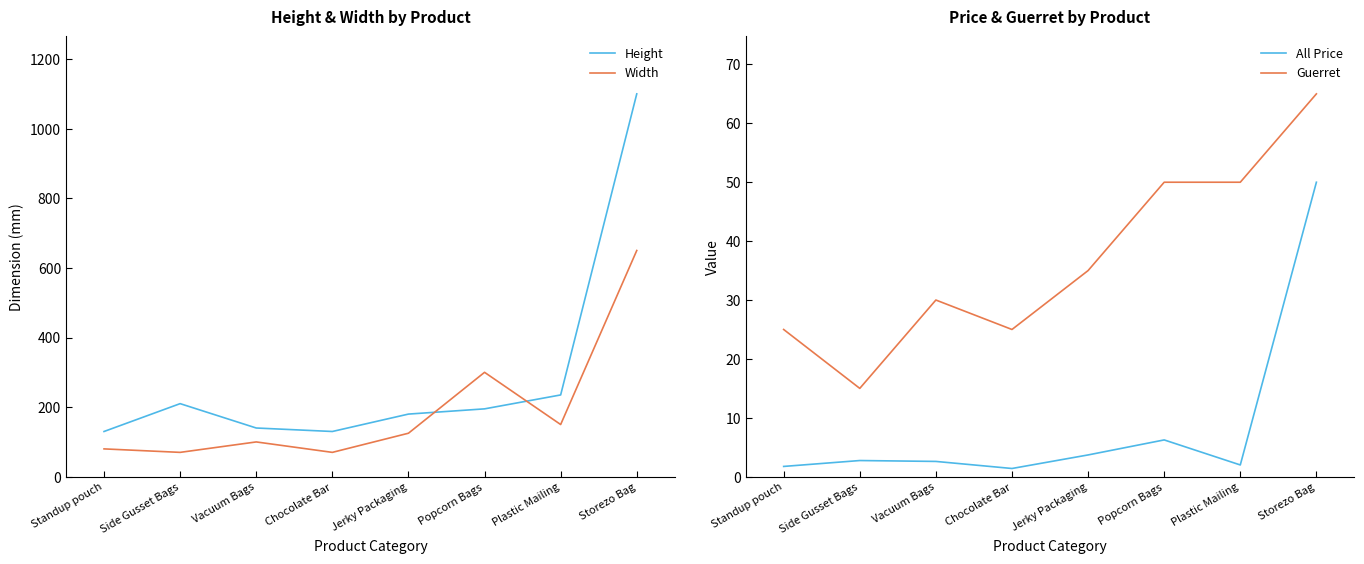

Reading left to right, extract all data points from this chart.

Height: 130.0	210.0	140.0	130.0	180.0	195.0	235.0	1100.0
Width: 80.0	70.0	100.0	70.0	125.0	300.0	150.0	650.0
All Price: 1.8	2.8	2.6	1.4	3.7	6.2	2.0	50.0
Guerret: 25.0	15.0	30.0	25.0	35.0	50.0	50.0	65.0